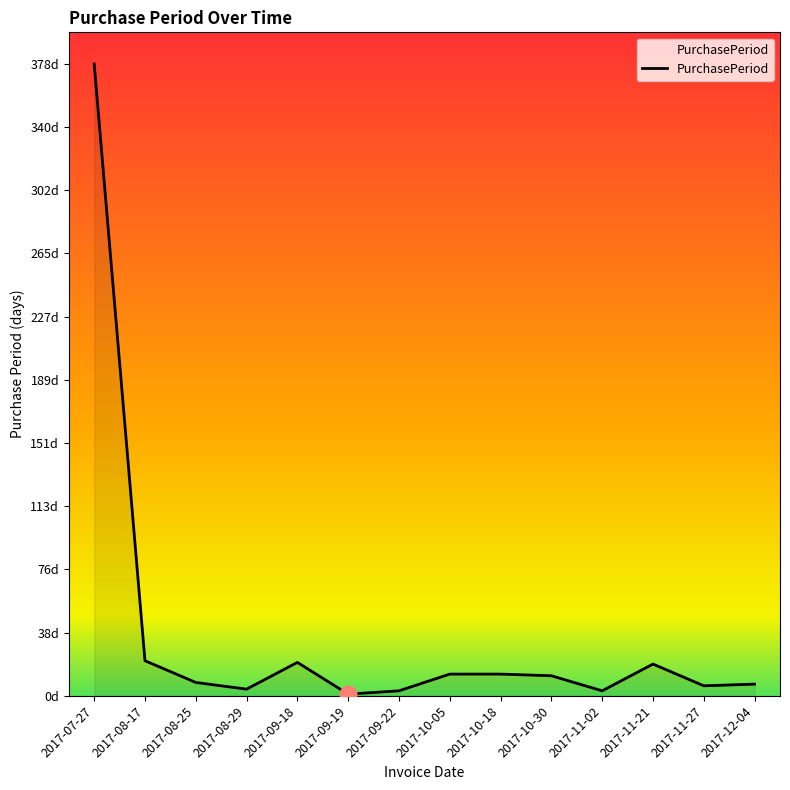

Where is the data nearest to the value 189?

2017-08-17